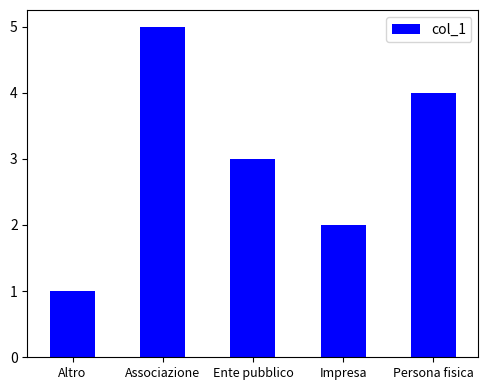

Between Persona fisica and Altro, which is larger?

Persona fisica